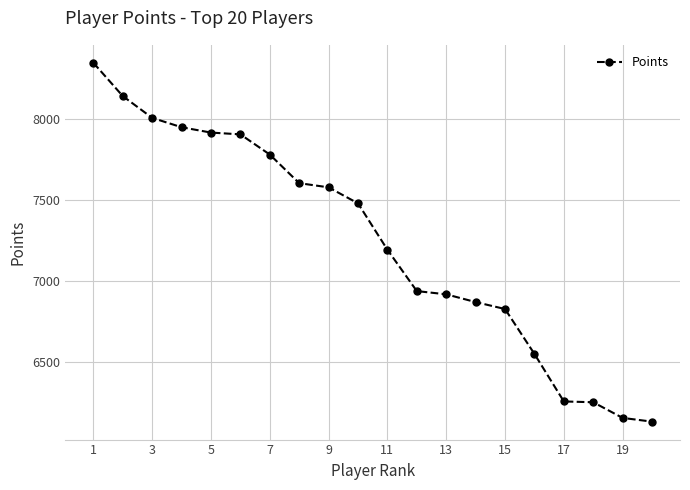

What is the value of the 20th point from the left?

6129